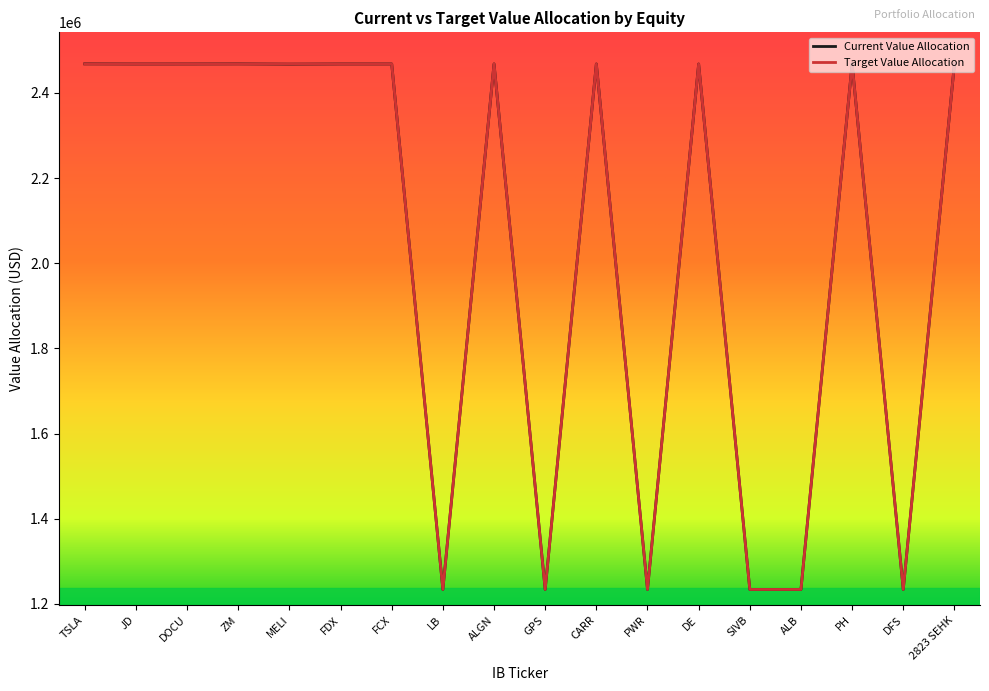

What is the greatest value displayed?

2468130.0